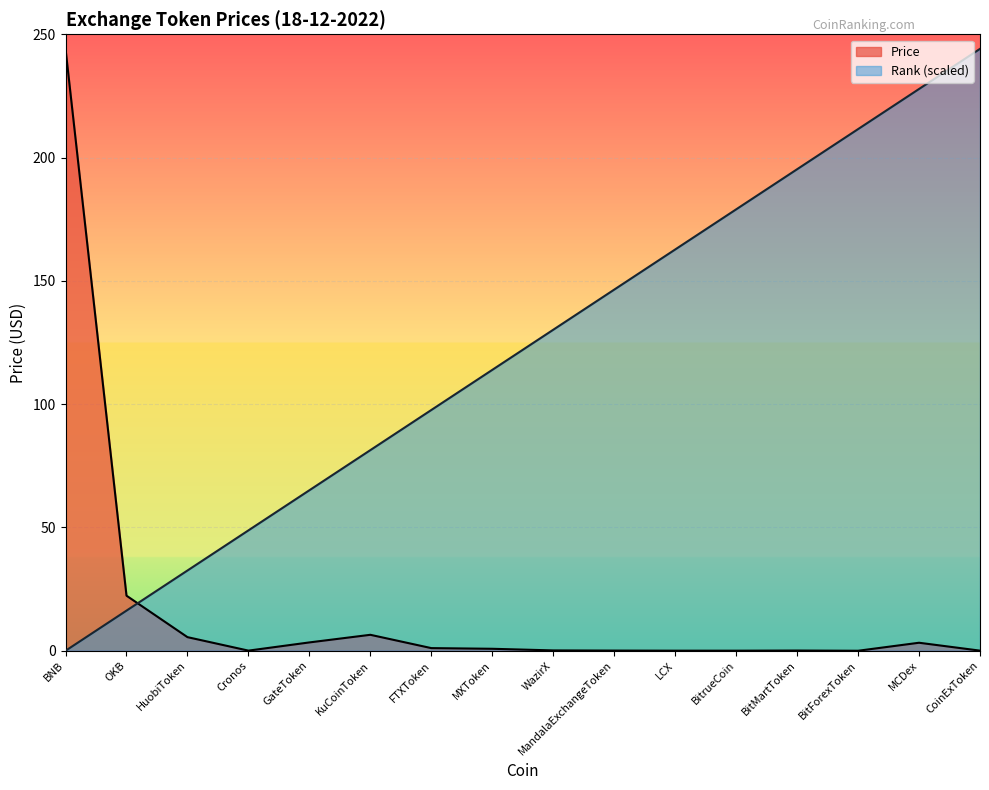

Rank the series by their maximum value, from highest to lowest.

Rank, Price